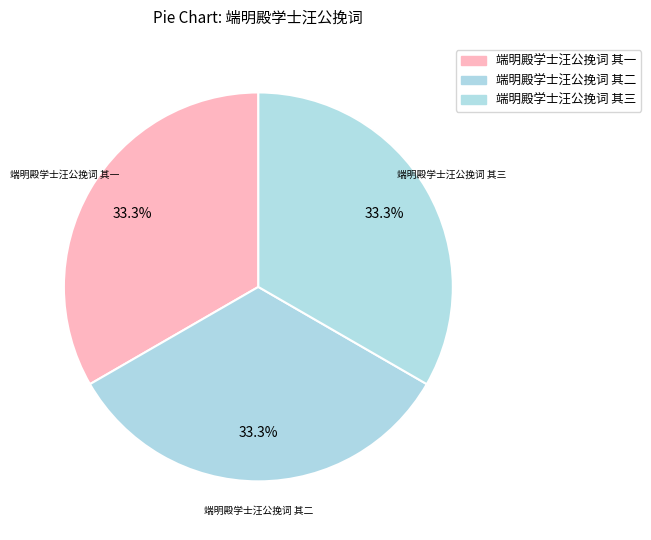

Does 端明殿学士汪公挽词 其一 account for over 50% of the chart?

No